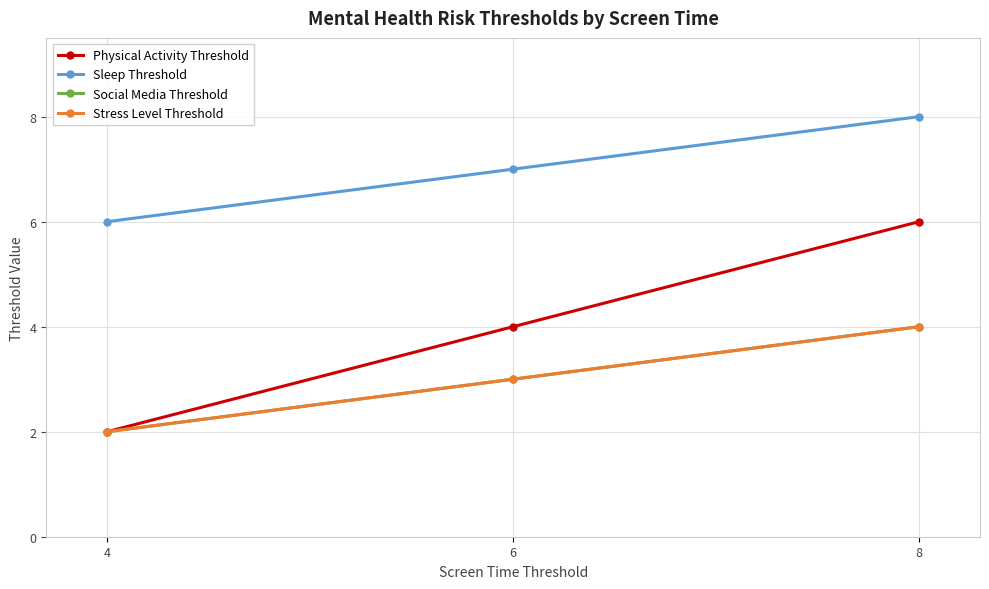

Reading left to right, what are all the values shown in this chart?

Physical Activity Threshold: 4=2	6=4	8=6
Sleep Threshold: 4=6	6=7	8=8
Social Media Threshold: 4=2	6=3	8=4
Stress Level Threshold: 4=2	6=3	8=4